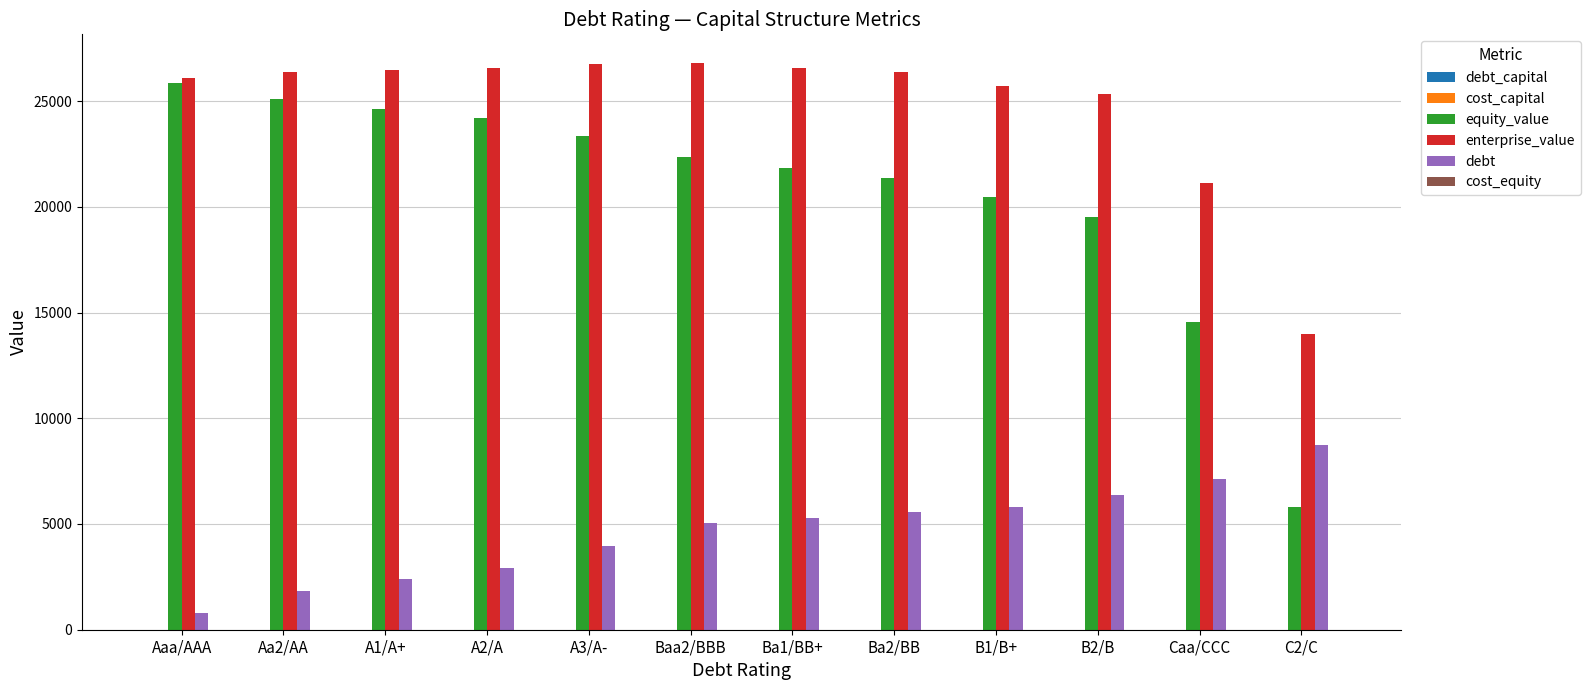

The value of enterprise_value at A2/A is 26556.6. True or false?

True